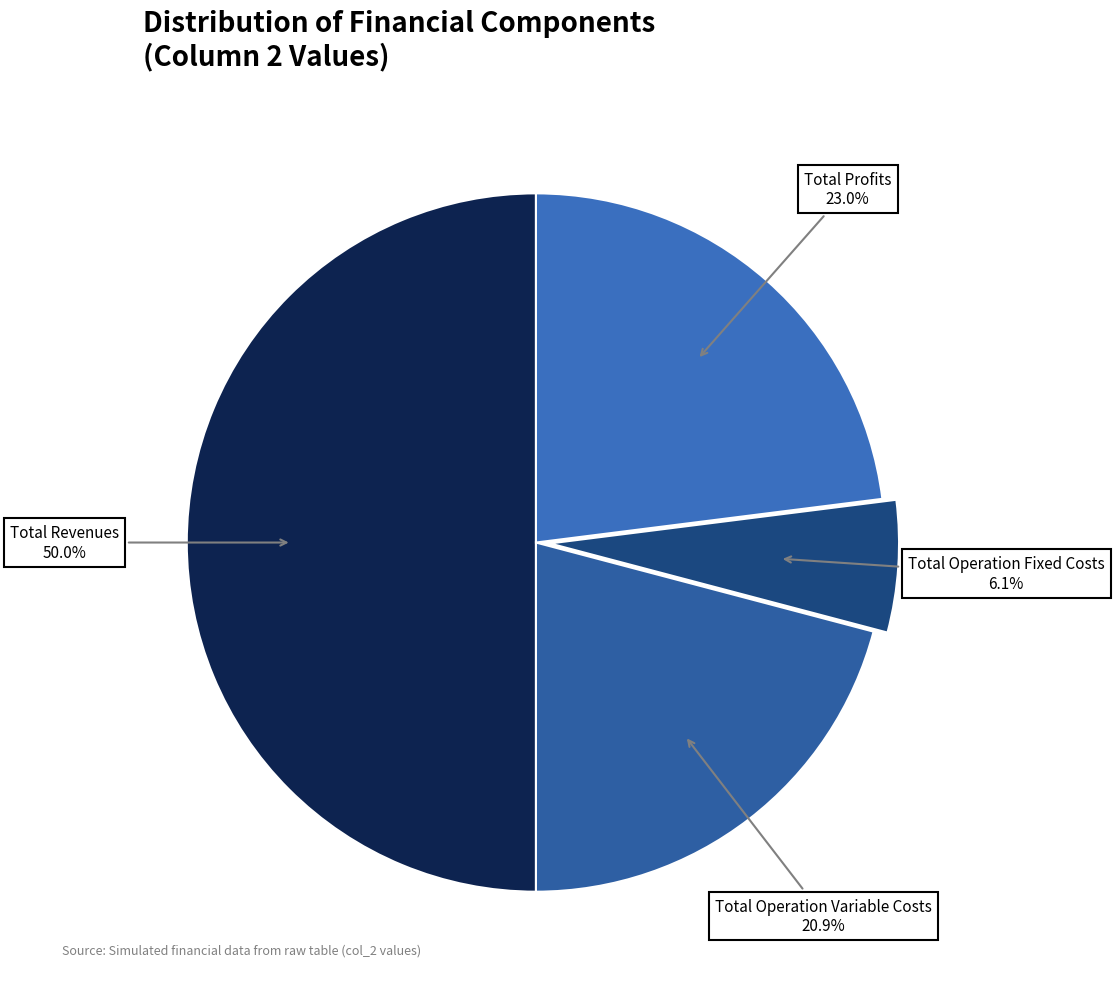

True or false: Total Operation Variable Costs accounts for 21% of the total.

True